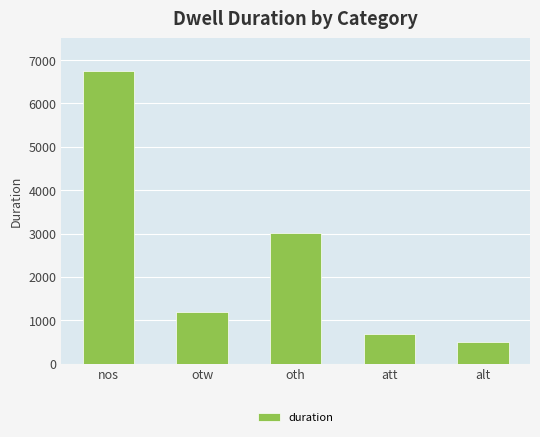

What position from the right is nos?

5